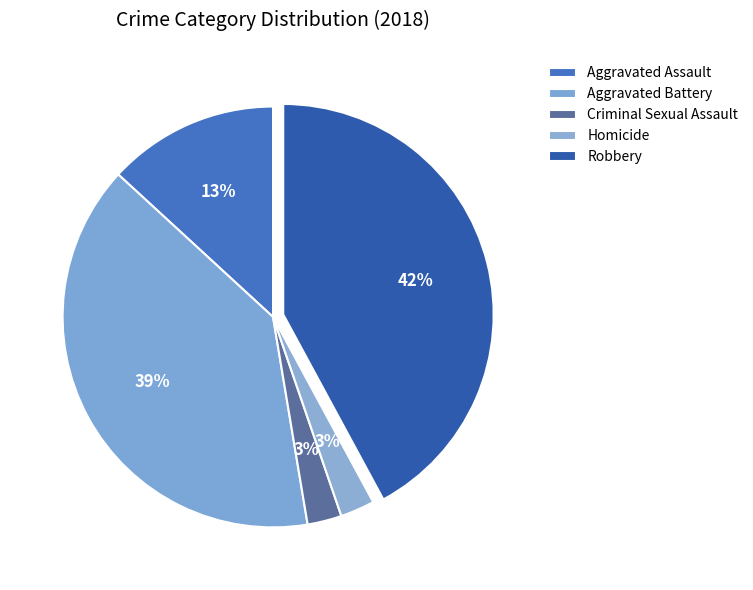

What percentage is the Aggravated Battery slice, to the nearest percent?

39%